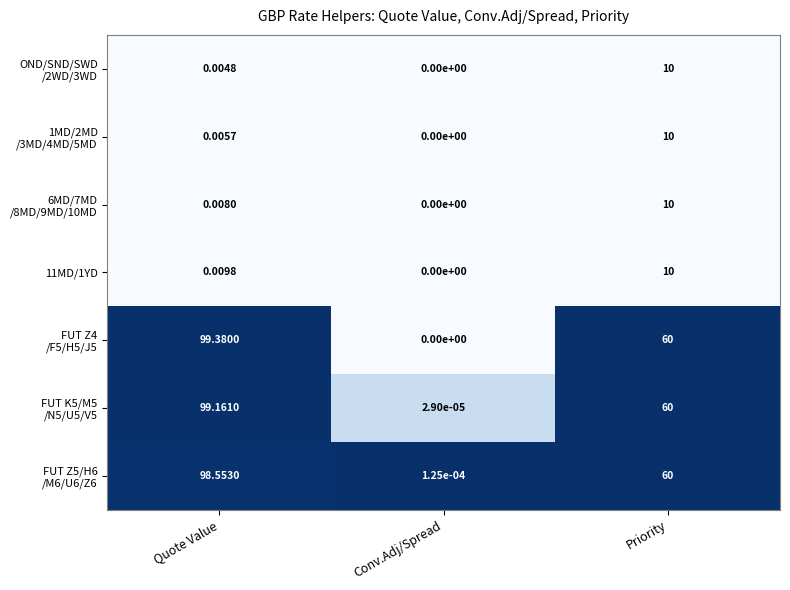

At which category is the sum across all series the highest?

Quote Value